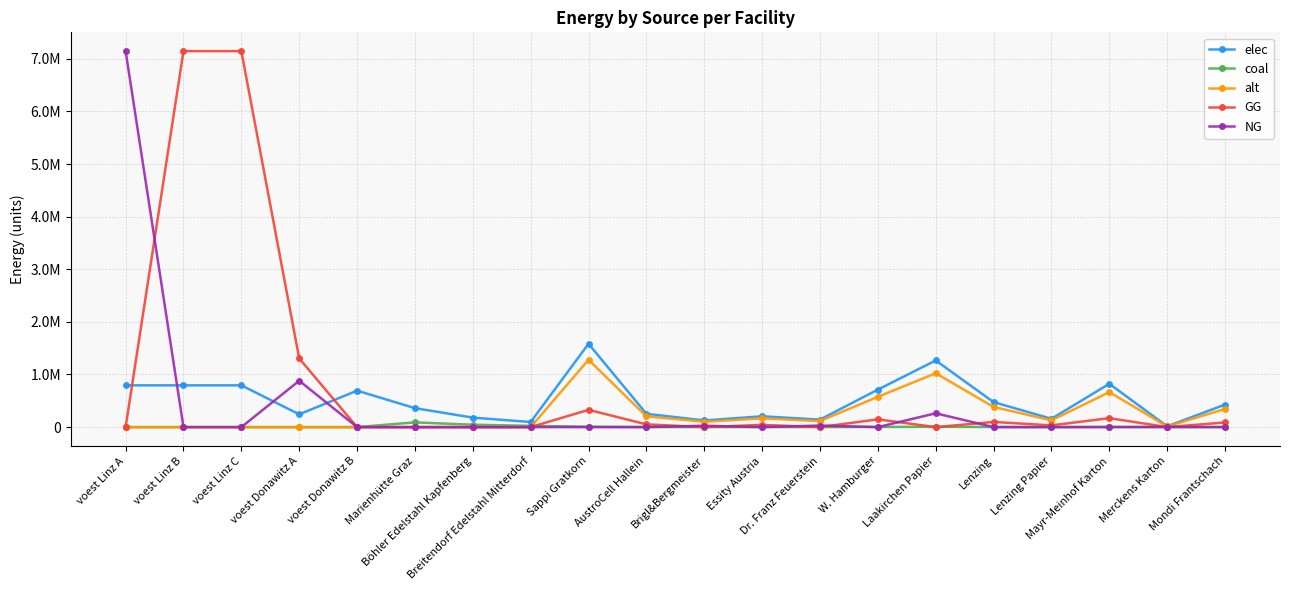

The value of NG at Breitendorf Edelstahl Mitterdorf is 0.0. True or false?

True